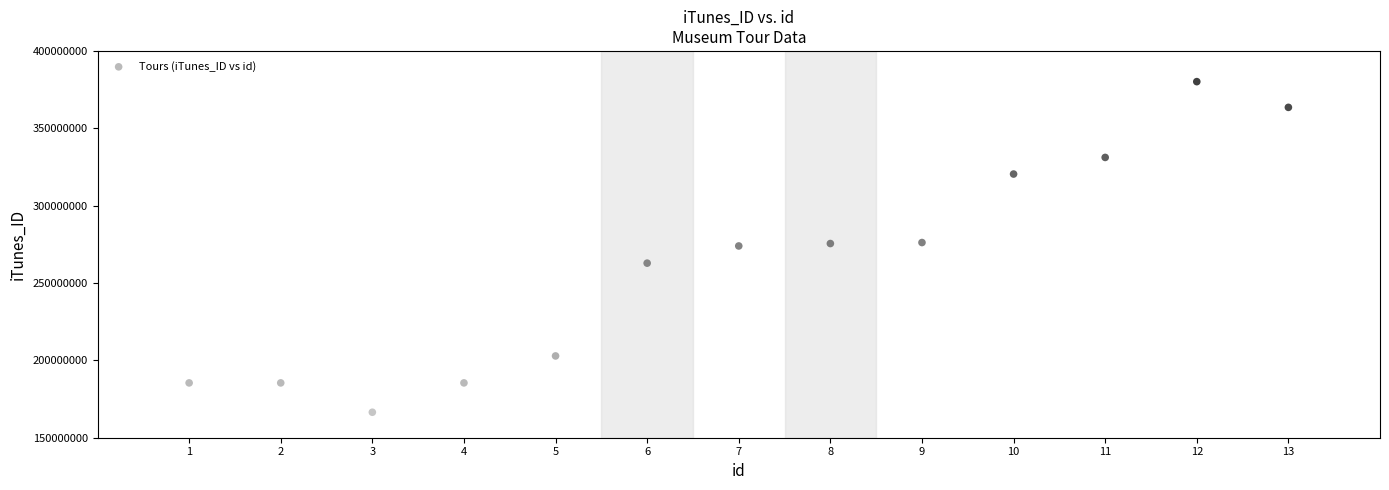

What is the range of X values (max minus min)?

12